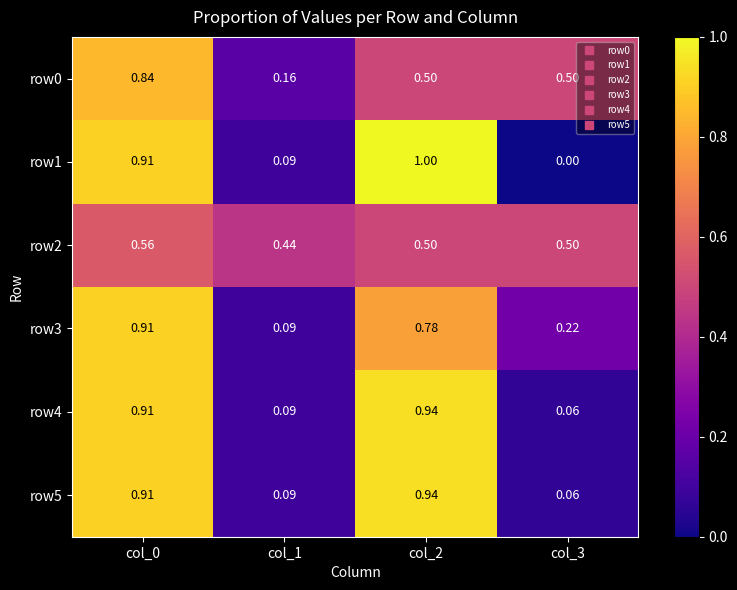

At how many categories does at least one series exceed 0?

4